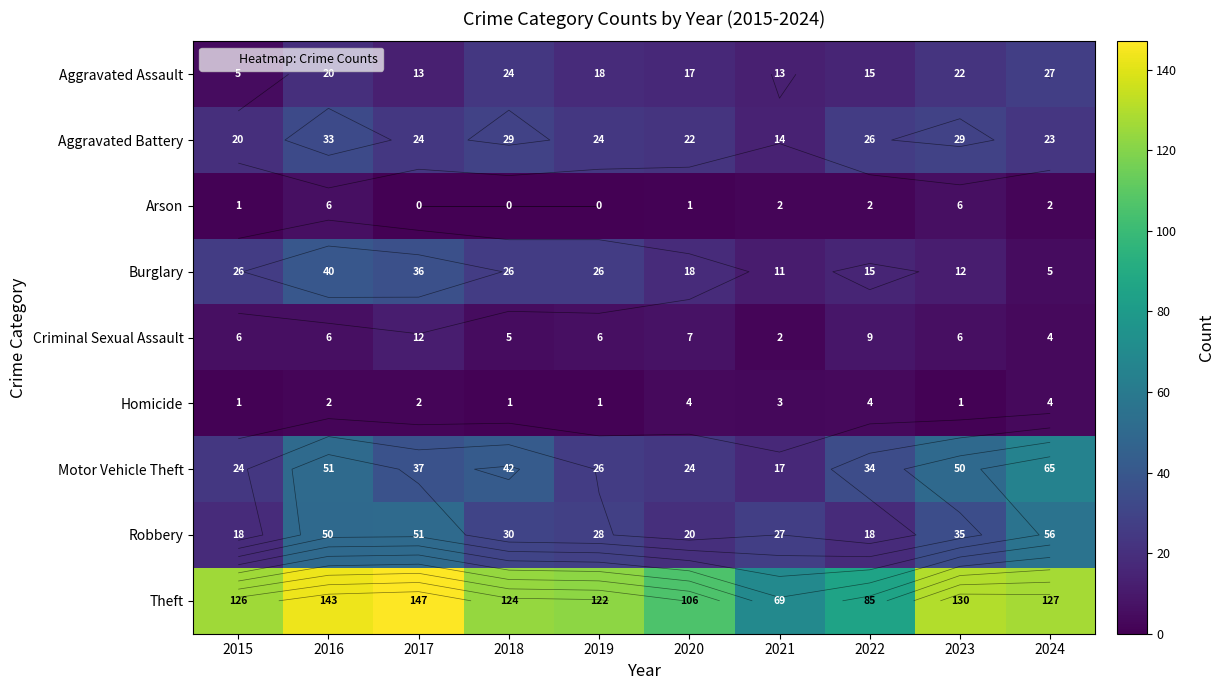

Which has a higher value, 2017 or 2021?

2017